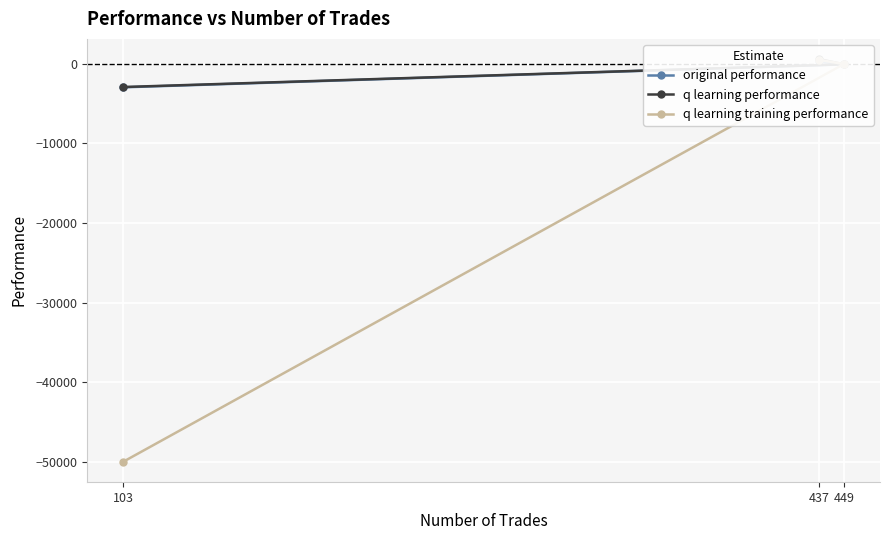

How many lines are shown in the chart?

3